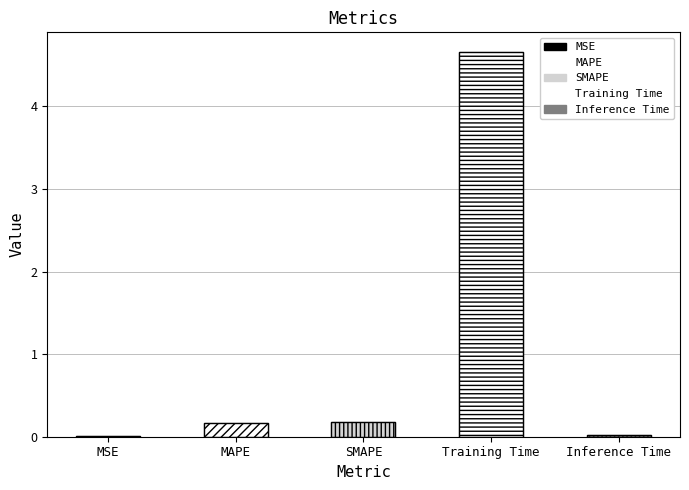

What is the difference between the second highest and minimum values?

0.2